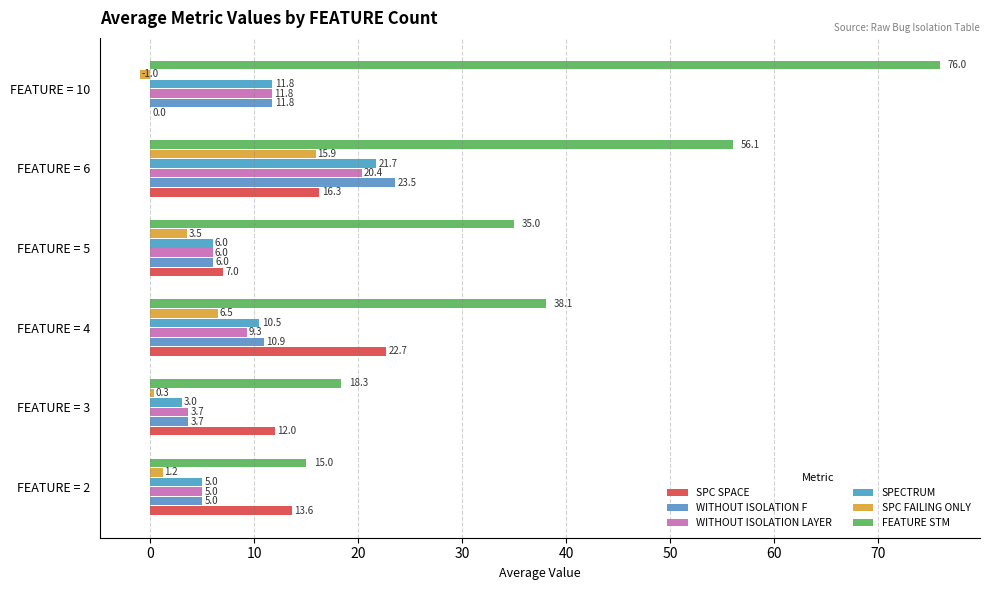

How many values in the WITHOUT ISOLATION F series exceed 10?

3